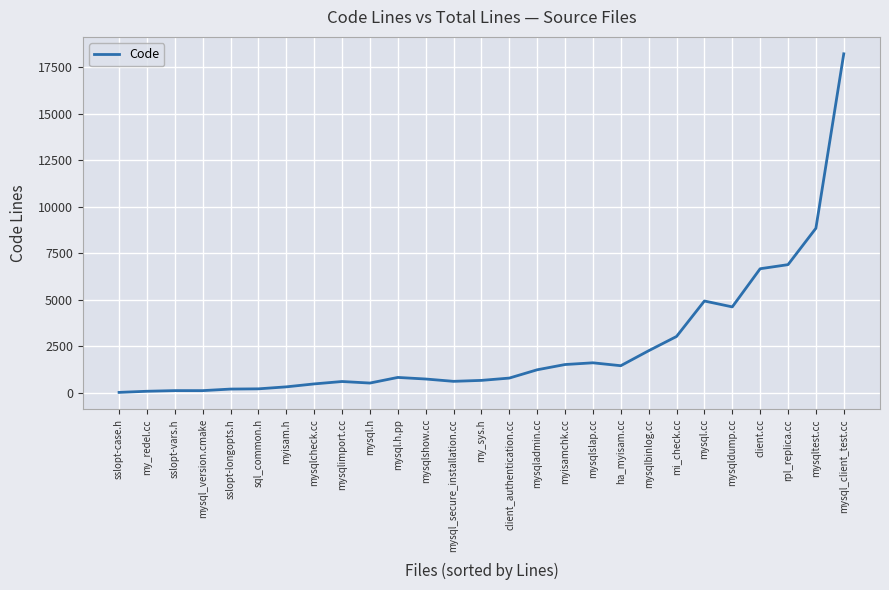

What is the difference between the second highest and minimum values?

8820